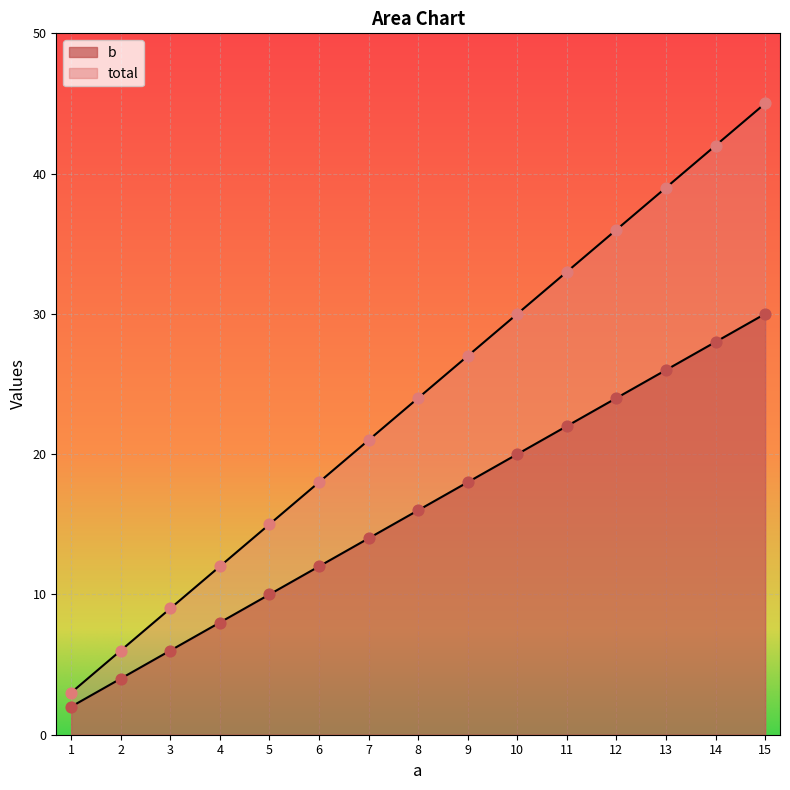

What is the total value across all series at 9?

45